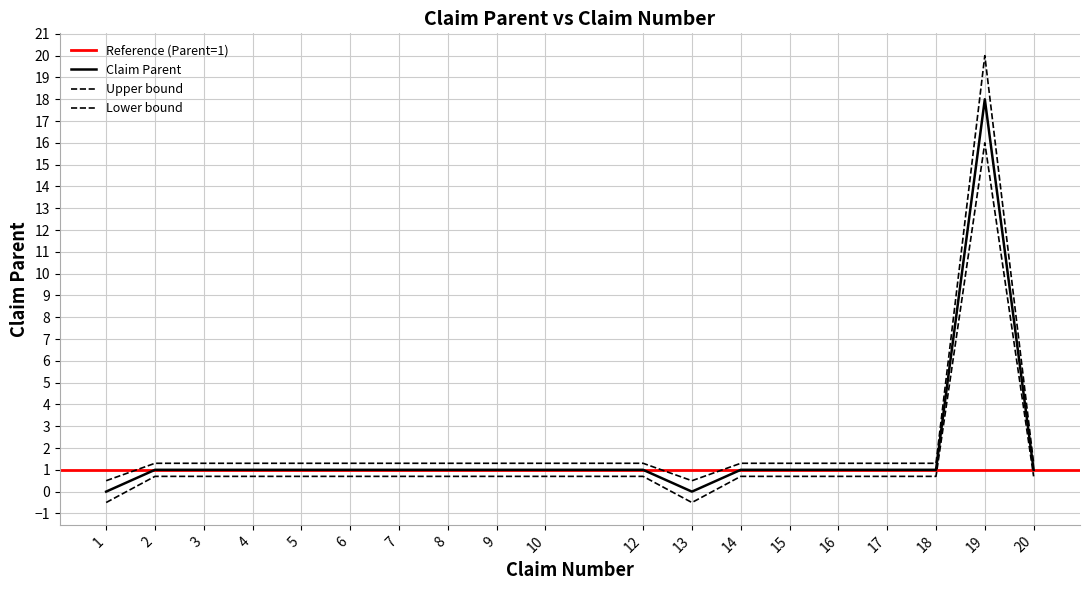

Rank the categories by value from lowest to highest.

1, 13, 2, 3, 4, 5, 6, 7, 8, 9, 10, 12, 14, 15, 16, 17, 18, 20, 19